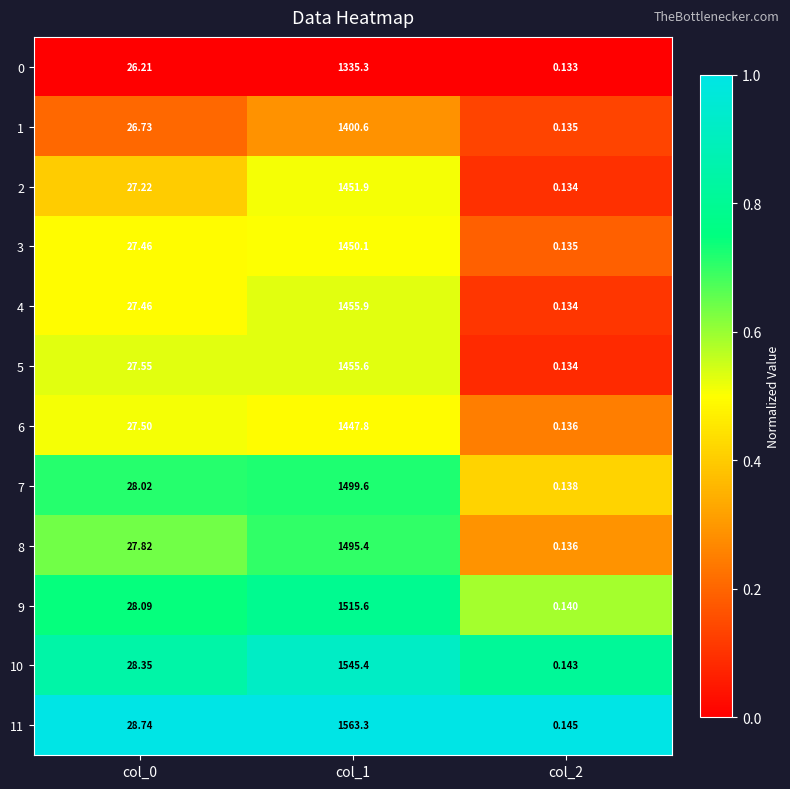

How many data points in 10 are less than 28?

1